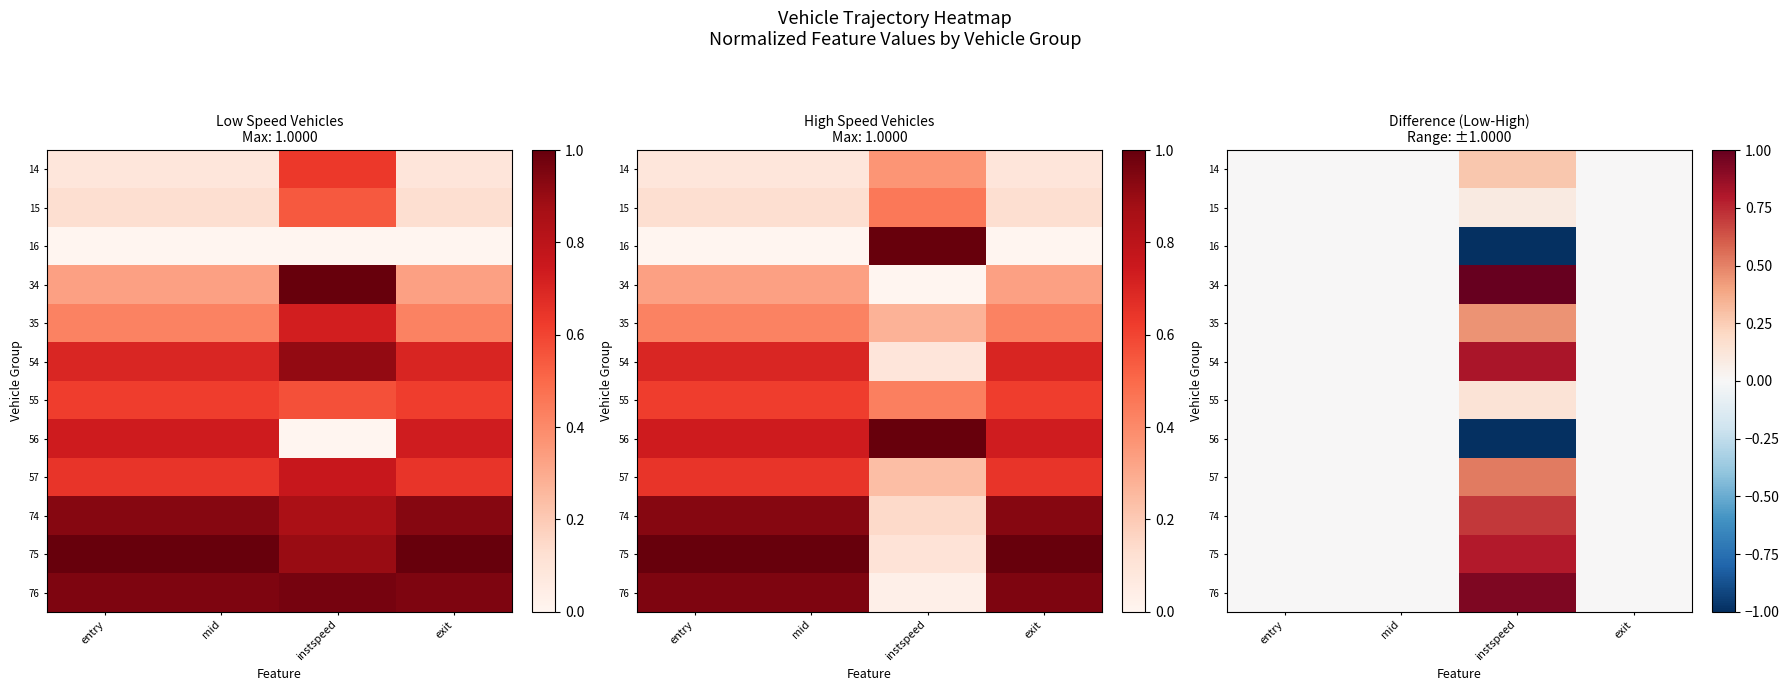

Which label corresponds to the smallest value in the chart?

instspeed